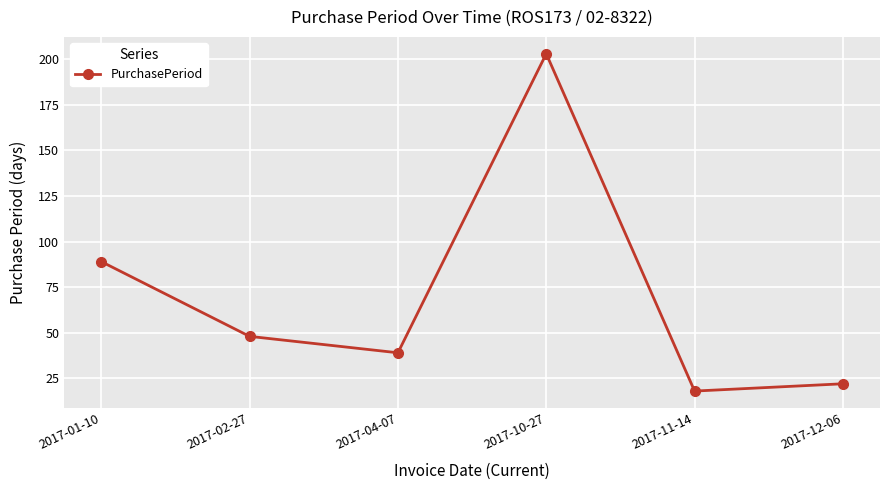

What is the change in value from 2017-04-07 to 2017-10-27?

+164